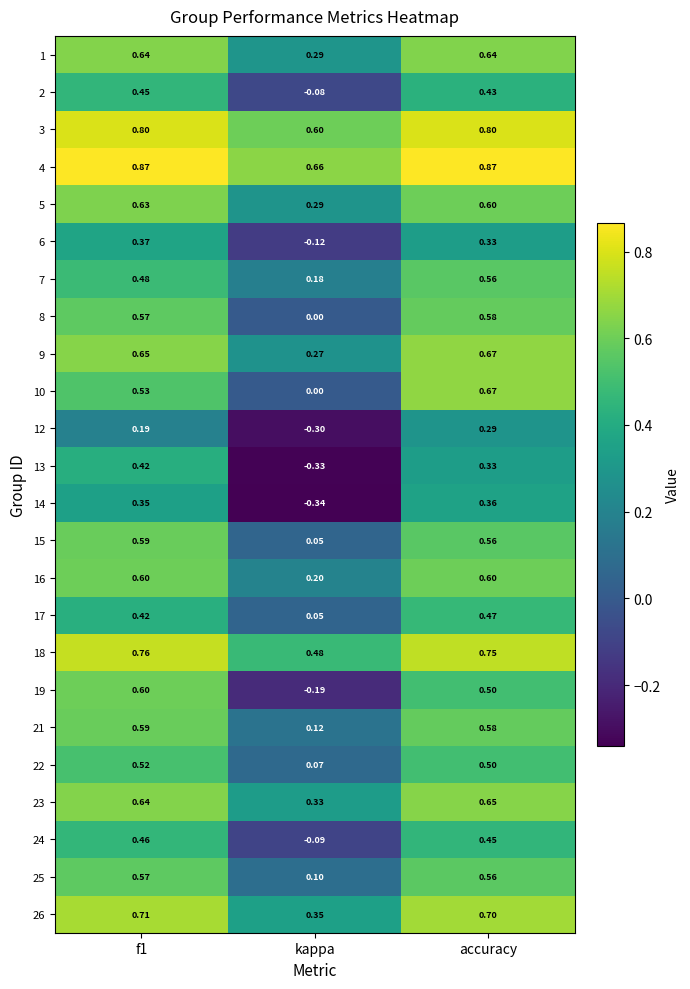

At which category is the sum across all series the highest?

accuracy